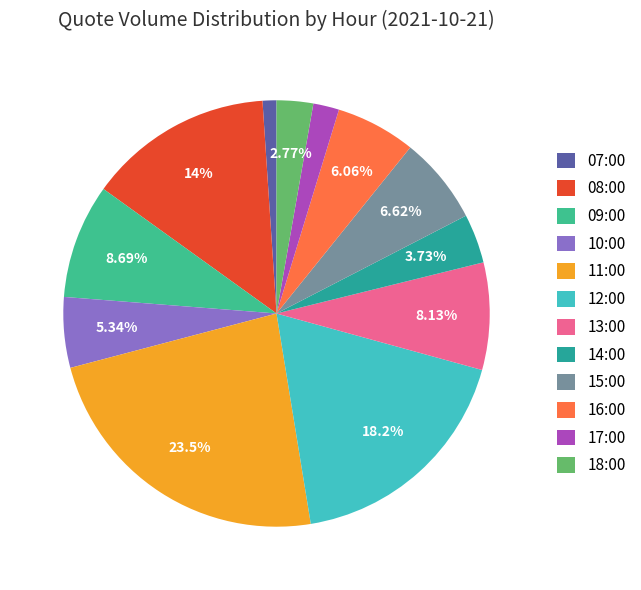

What percentage is the 11:00 slice, to the nearest percent?

23%